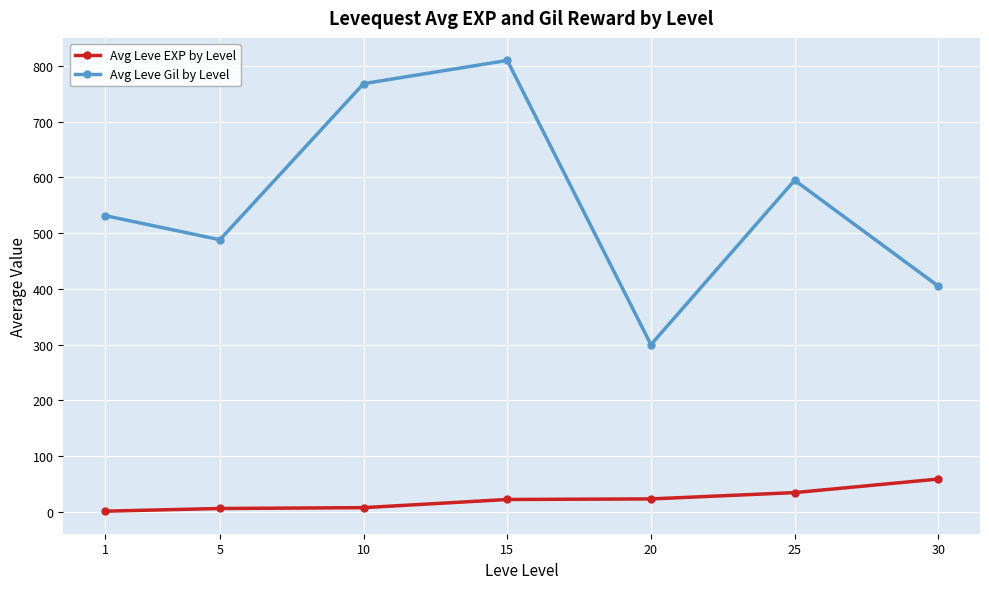

Read the Avg Leve EXP by Level value at 15.

22.3